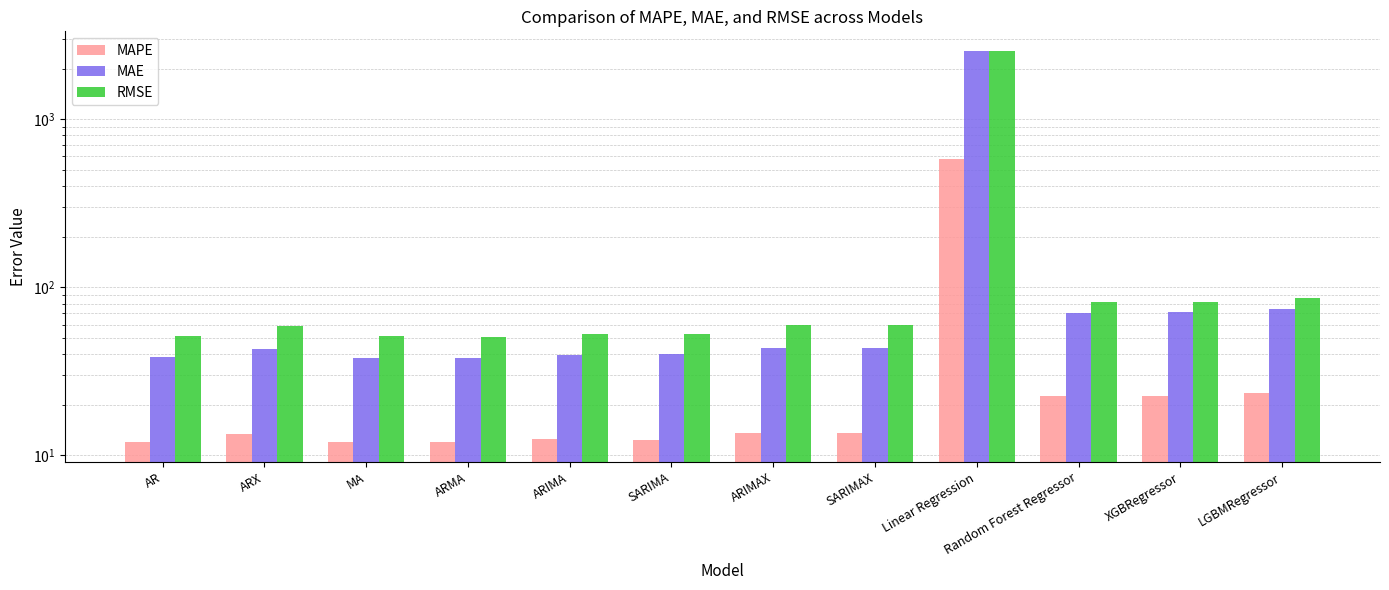

What is the maximum value shown in the chart?

2548.4